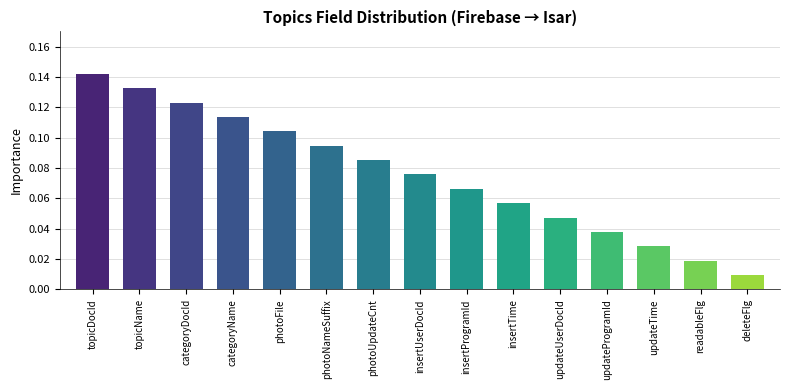

What position from the left is photoFile?

5